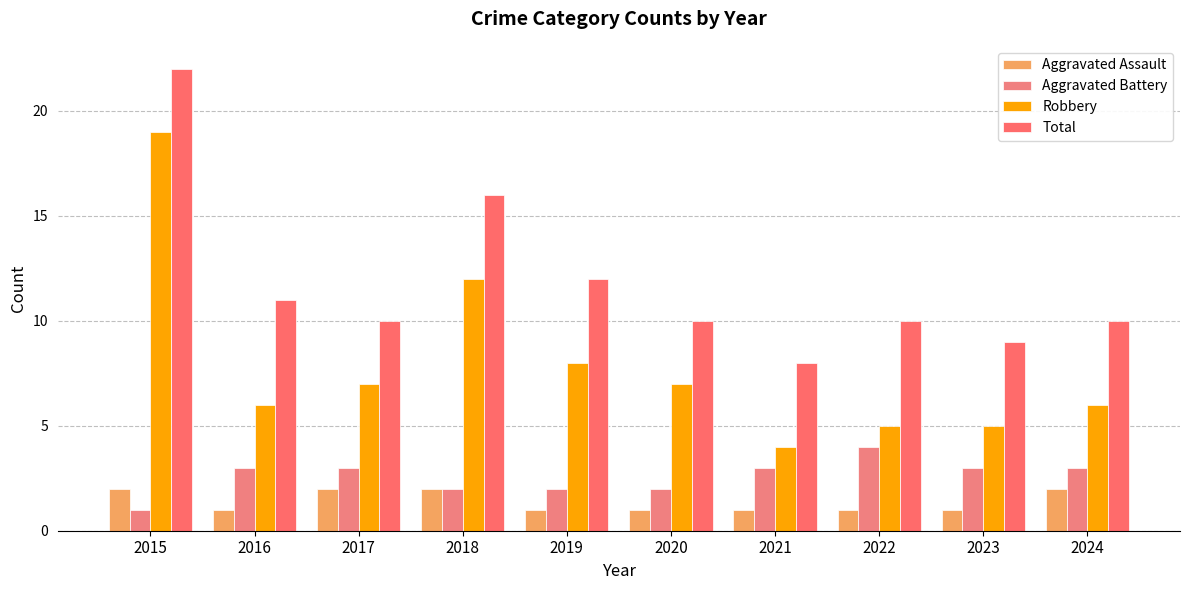

What is the difference between the Total values at 2021 and 2018?

8